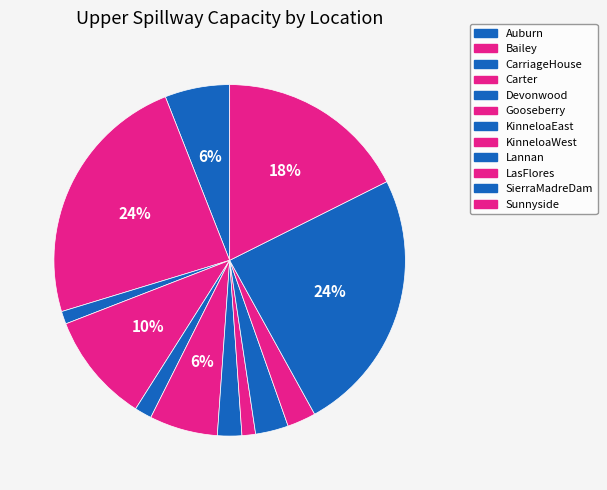

Which has a higher value, Devonwood or Bailey?

Bailey